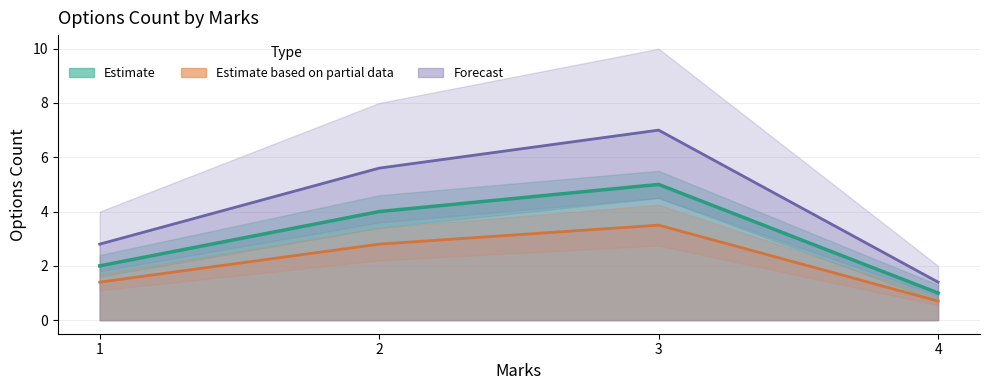

List the labels in order of Forecast value, smallest first.

4, 1, 2, 3